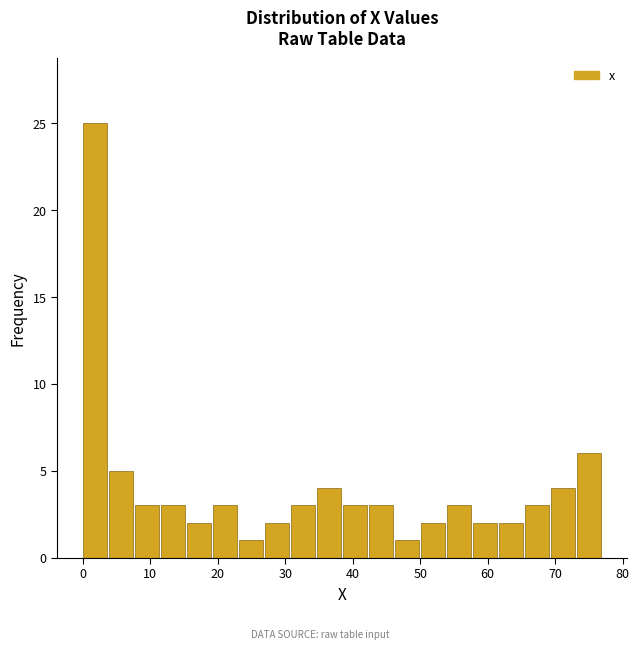

Around what value on the x-axis is the tallest bar? Give the approximate position of its centre, as read against the axis.

2